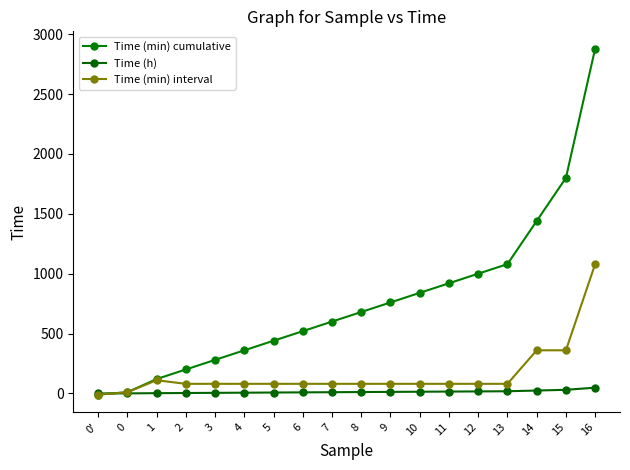

After their last crossing, which series has the higher values: Time (min) cumulative or Time (h)?

Time (min) cumulative